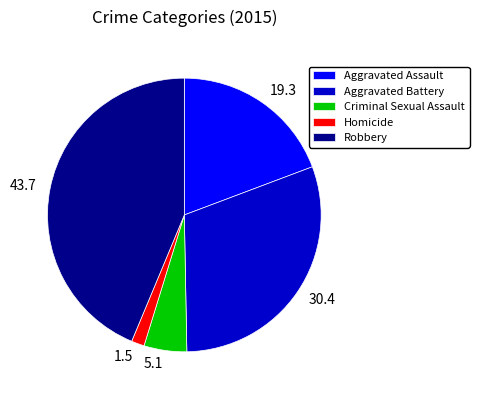

Does any single category account for the majority?

No